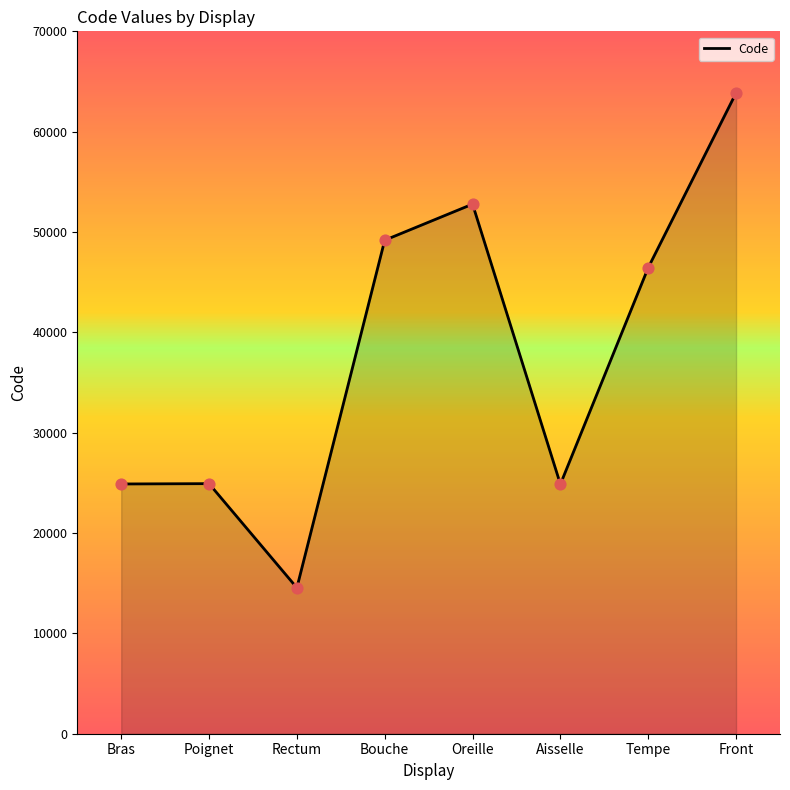

What is the ratio of the value at Bras to the value at Front?

0.4